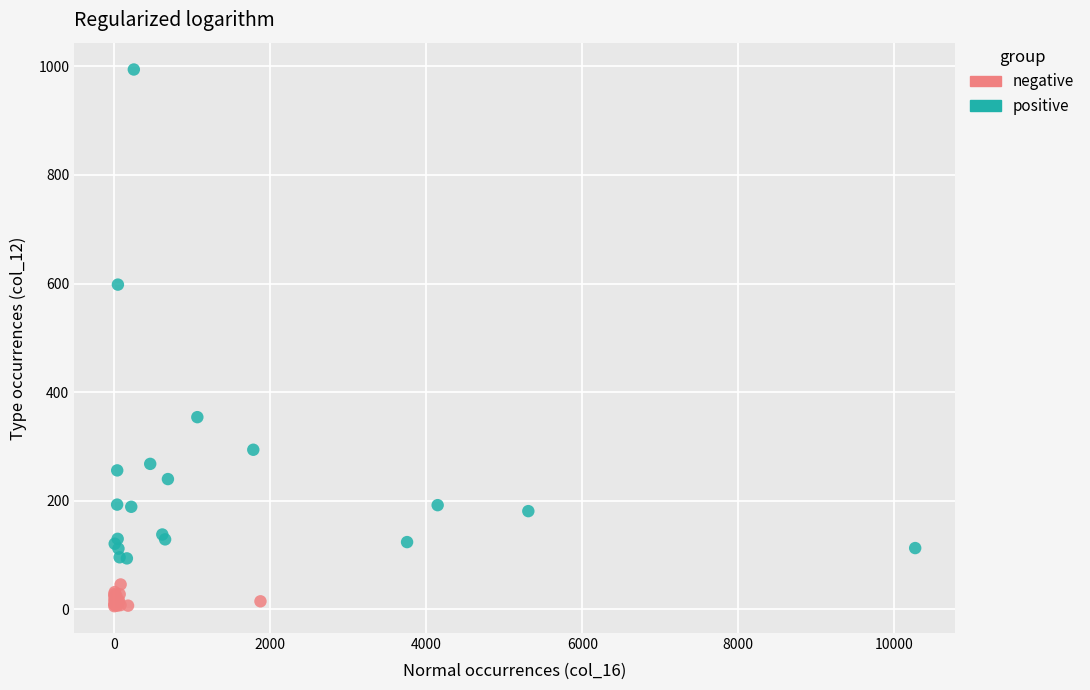

Which series contains the lowest Y value?

negative